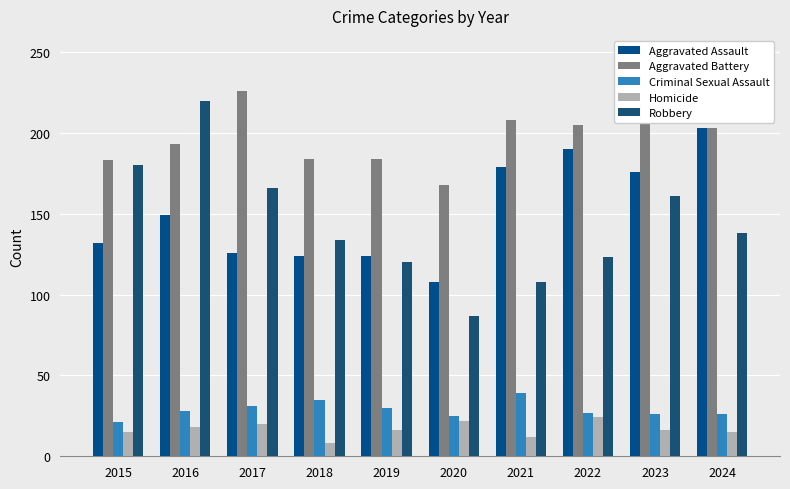

At how many categories does at least one series exceed 27?

10